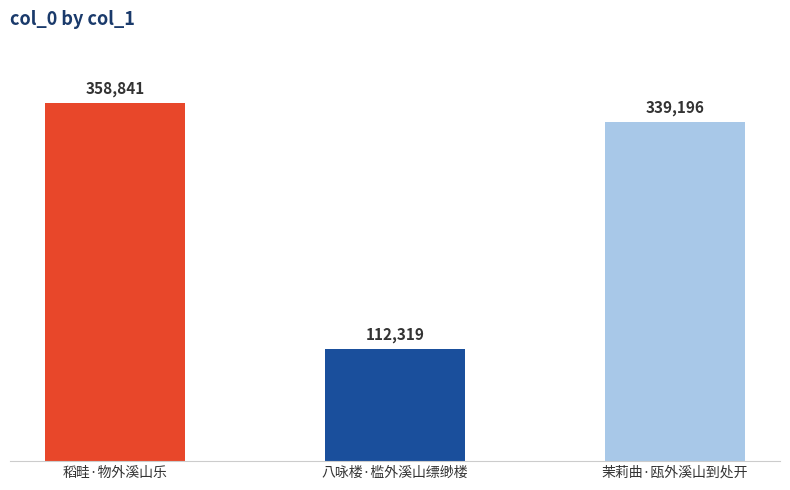

How many values are below 339196?

1